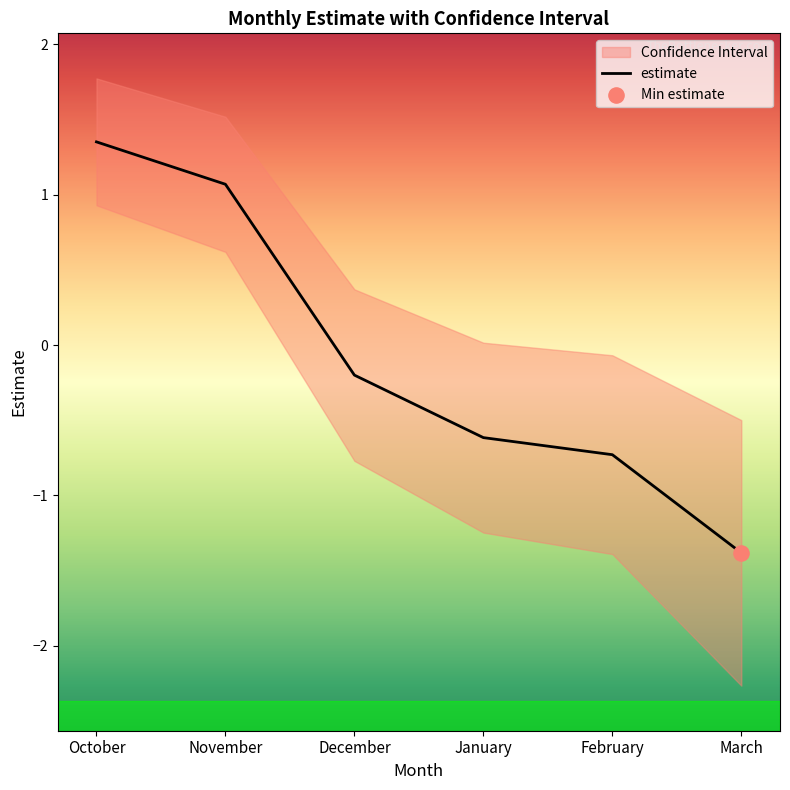

What is the change in value from December to March?

-1.2